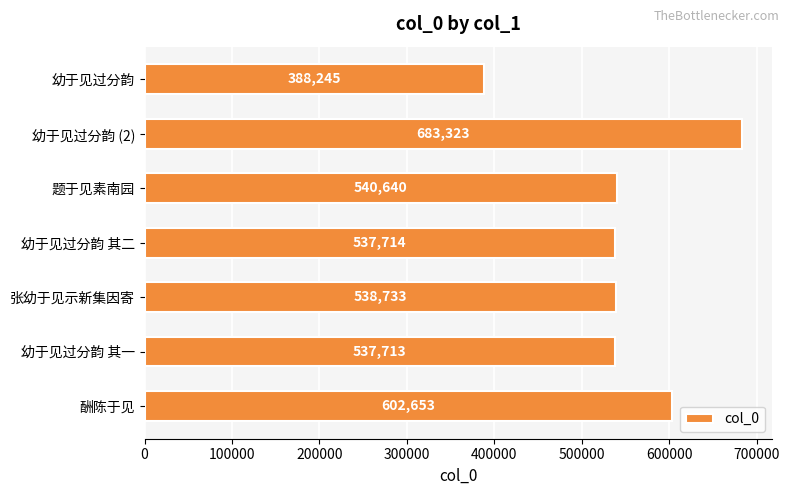

Reading top to bottom, transcribe all the data shown in this chart.

幼于见过分韵=388245	幼于见过分韵 (2)=683323	题于见素南园=540640	幼于见过分韵 其二=537714	张幼于见示新集因寄=538733	幼于见过分韵 其一=537713	酬陈于见=602653